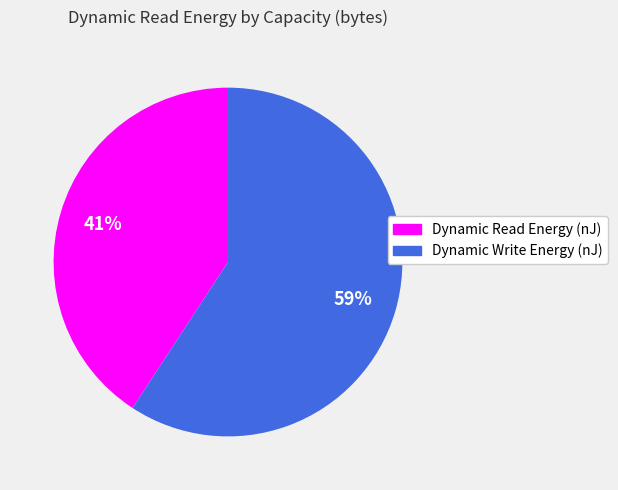

What is the smallest slice in the pie chart?

Dynamic Read Energy (nJ)